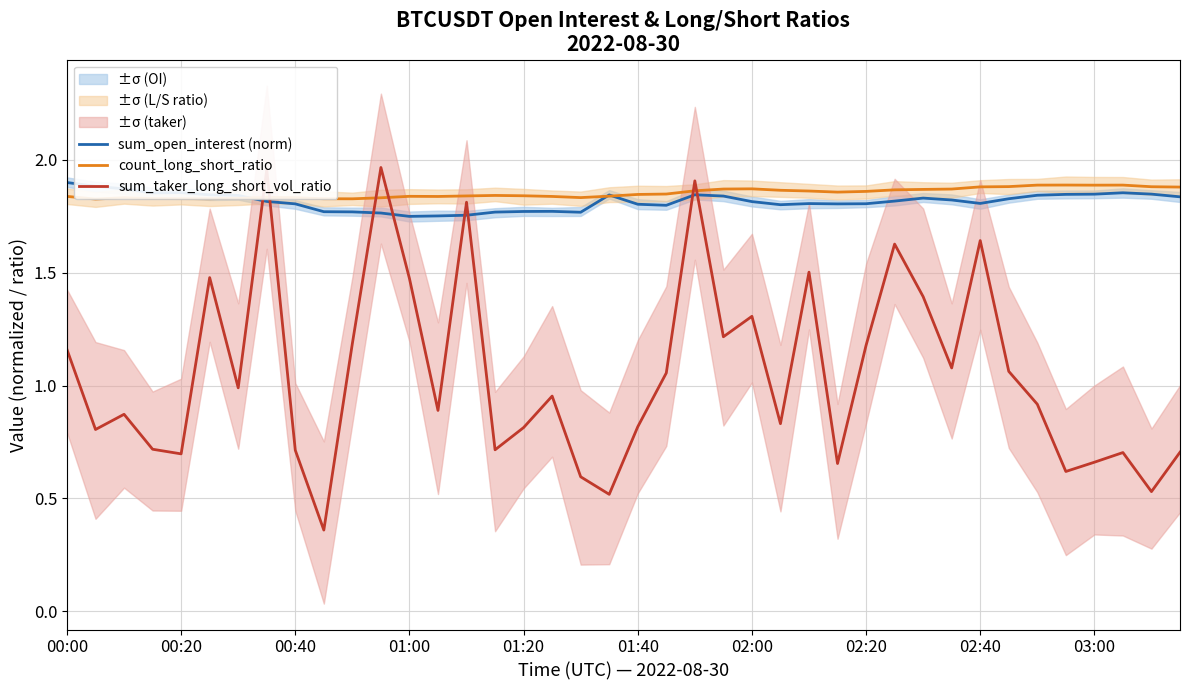

Which series ends up on top after the final intersection of sum_taker_long_short_vol_ratio and sum_open_interest (norm)?

sum_open_interest (norm)